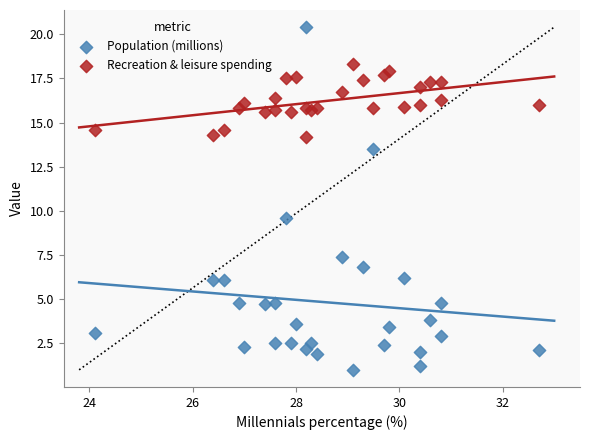

What are all the series names shown in the legend?

Population (millions), Recreation & leisure spending